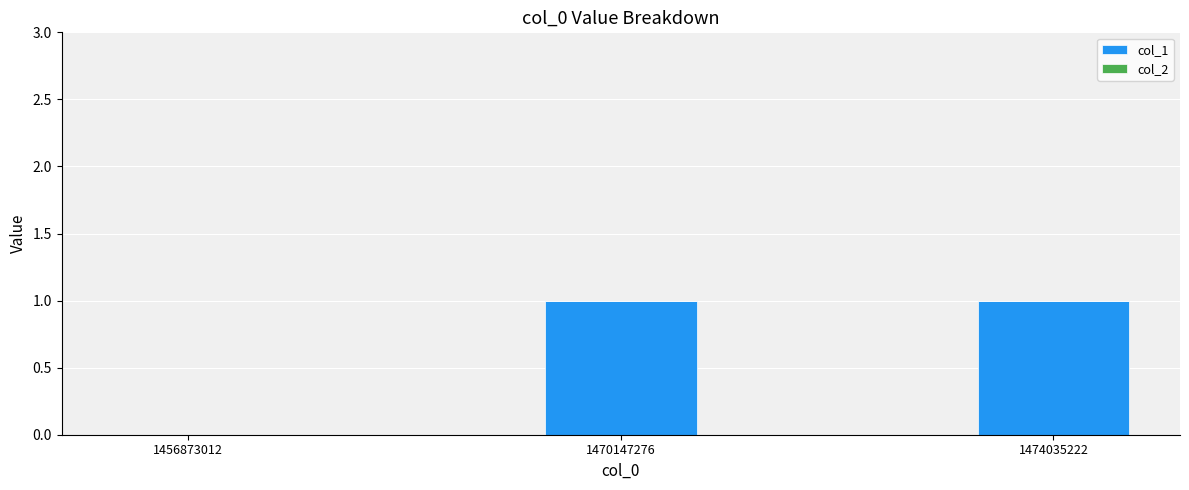

Reading right to left, extract all data points from this chart.

1474035222=1	1470147276=1	1456873012=0